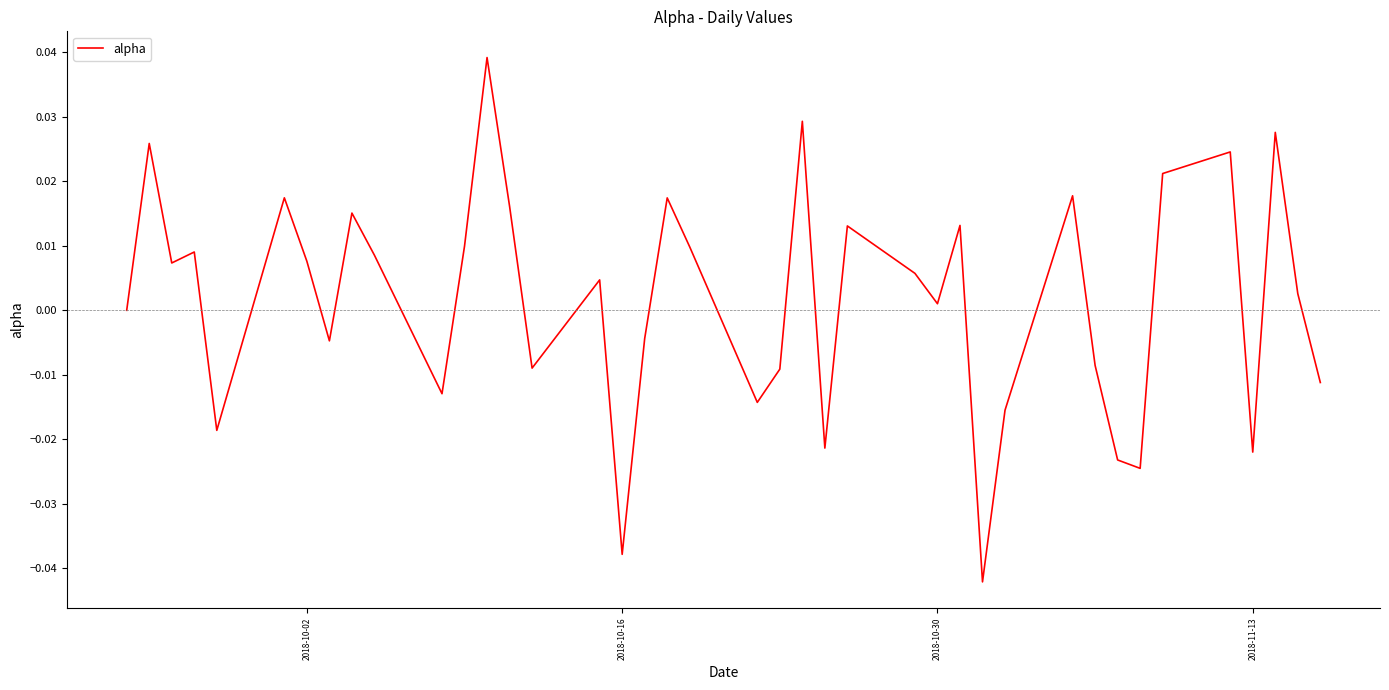

How many interior local valleys (lower than both neighbors) does the data have?

12